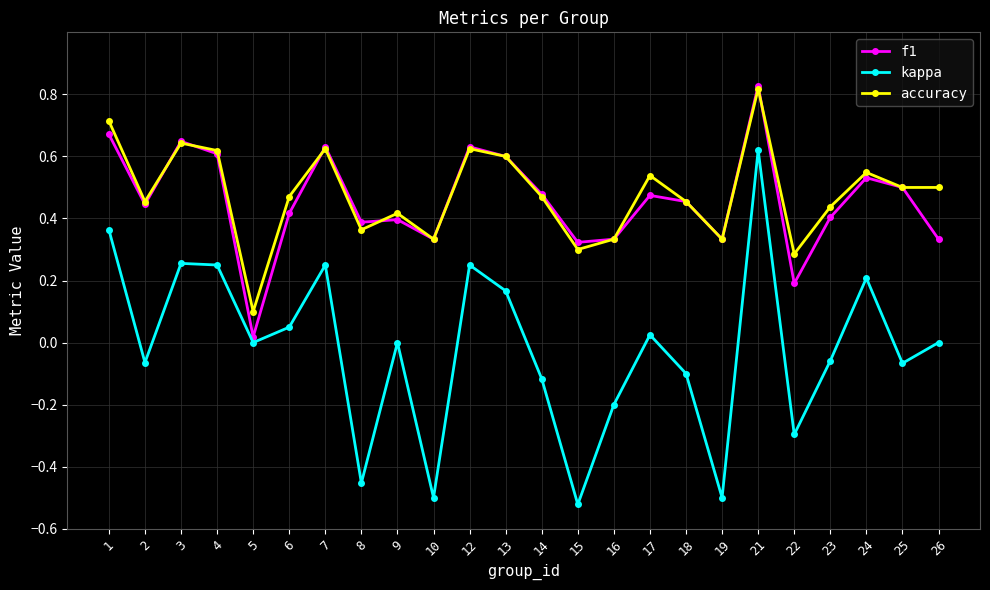

How many categories are shown in the chart?

24